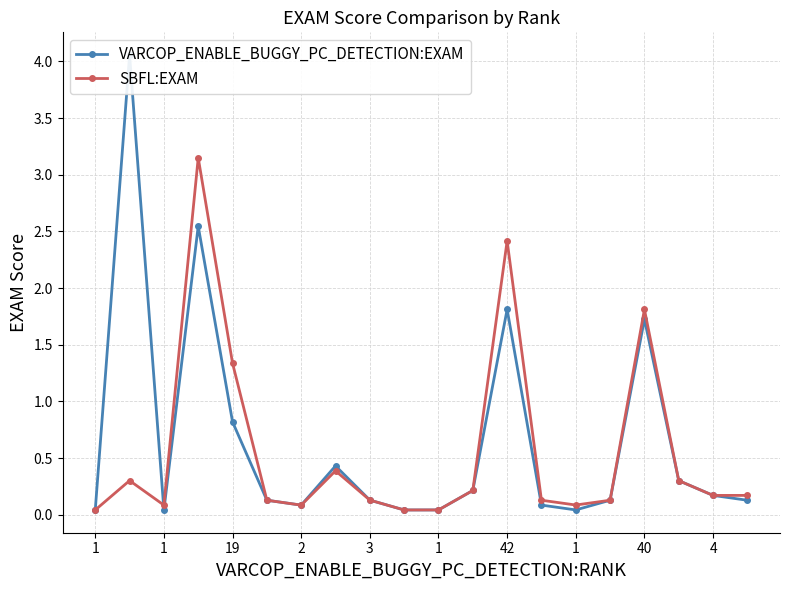

How many interior local valleys does the VARCOP_ENABLE_BUGGY_PC_DETECTION:EXAM series have?

4